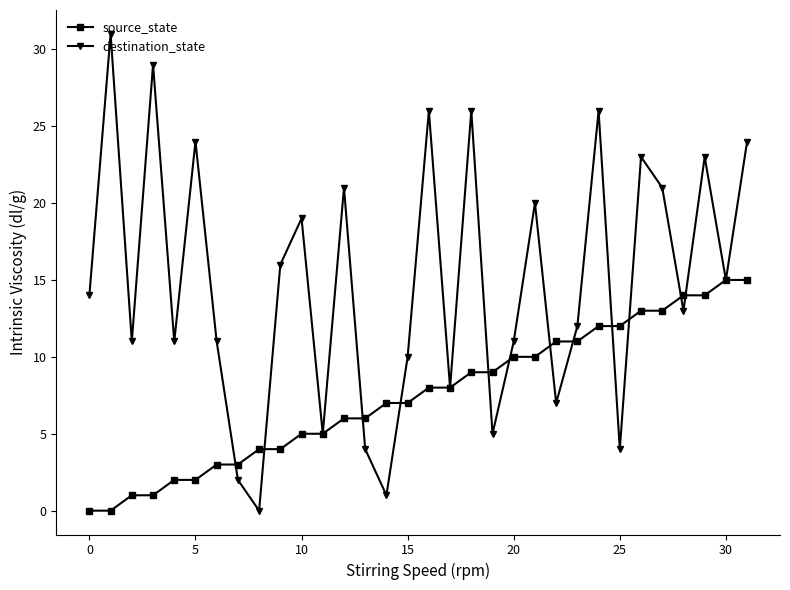

How many distinct data groups are displayed?

2